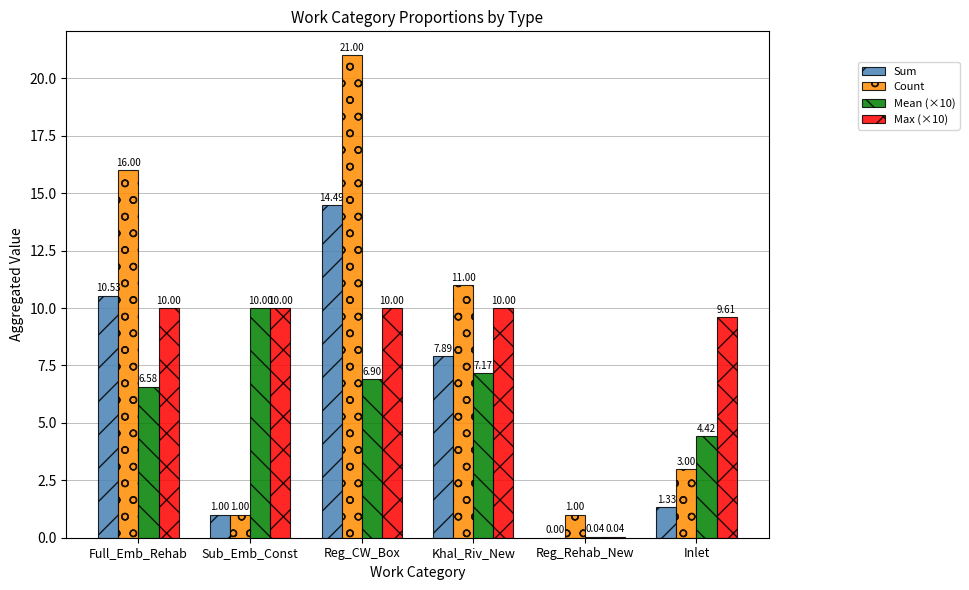

What is the total value across all series at Full_Emb_Rehab?

43.1